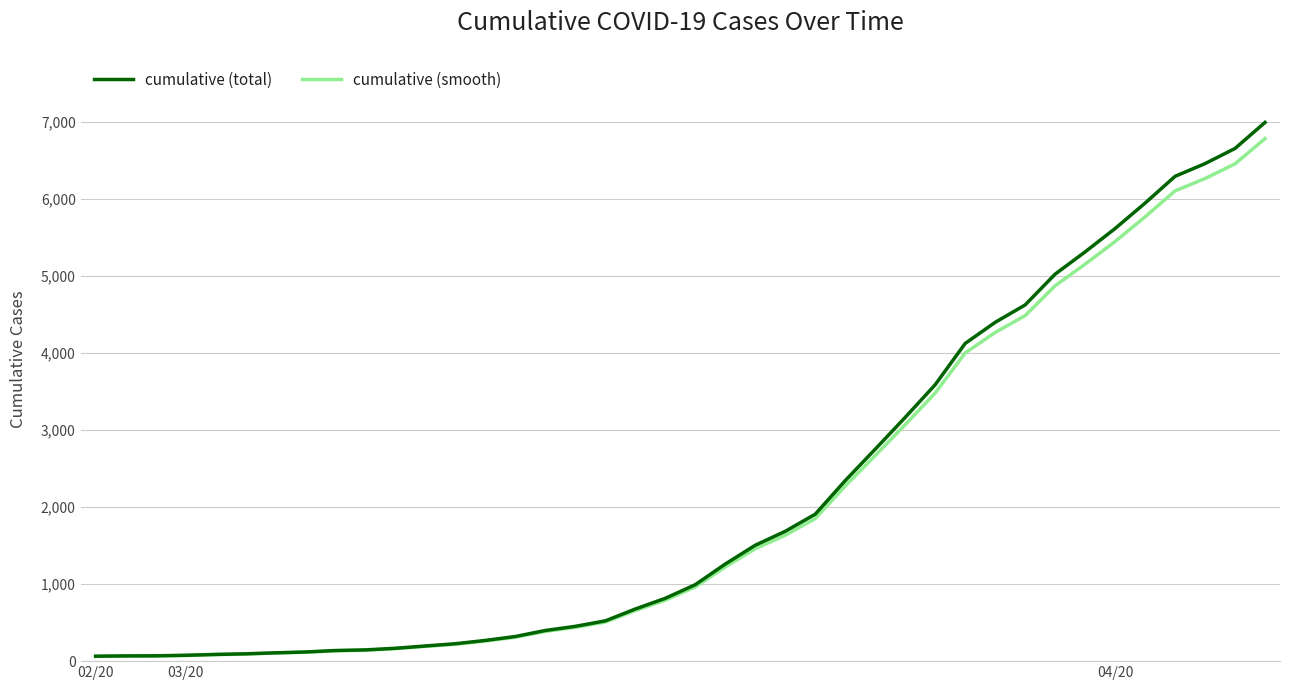

Which series has the largest range (max minus min)?

cumulative (total)